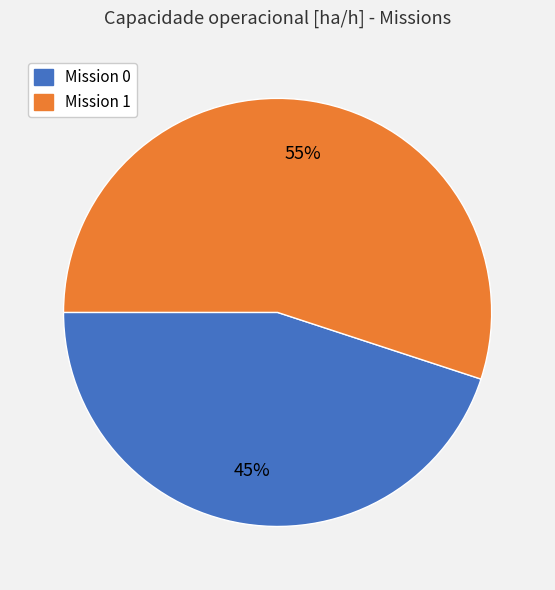

Is there any slice that represents more than half of the pie?

Yes